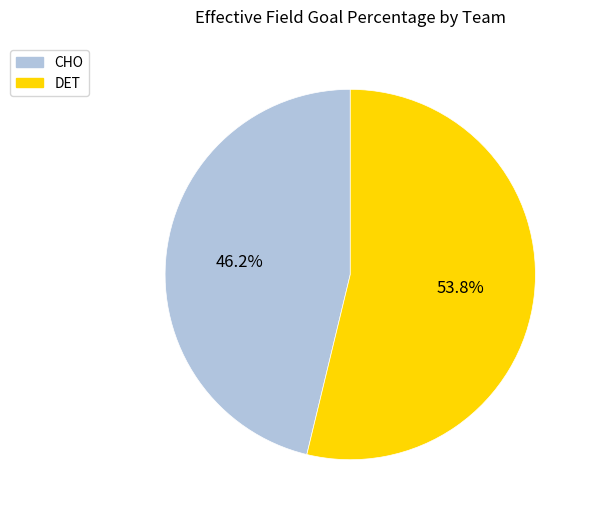

Combined, do DET and CHO account for over 50%?

Yes